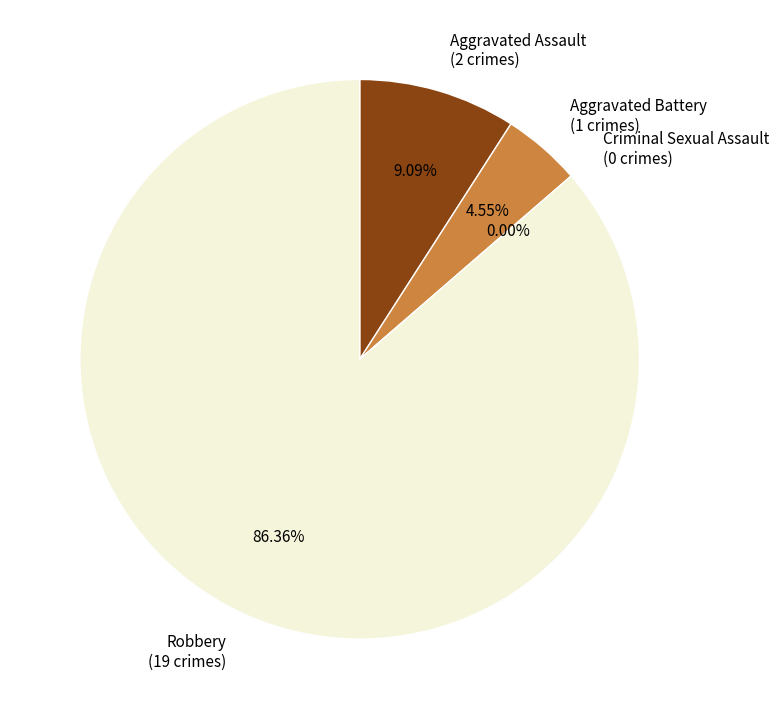

To the nearest percent, what percentage of the pie is Aggravated Assault?

9%